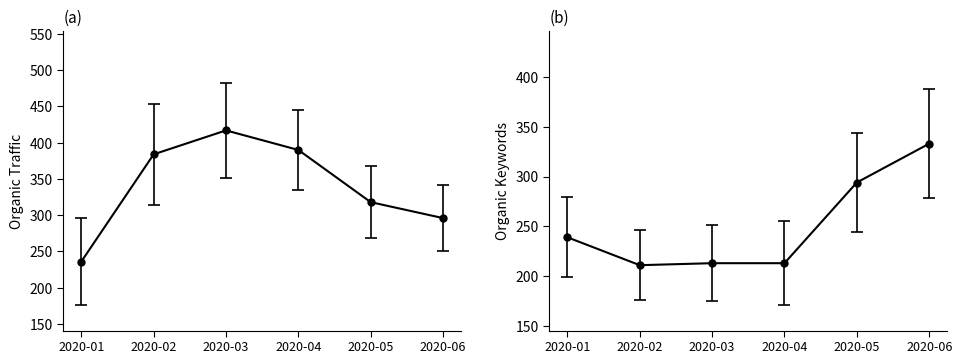

Is it true that Organic Keywords equals 117 at 2020-06?

False